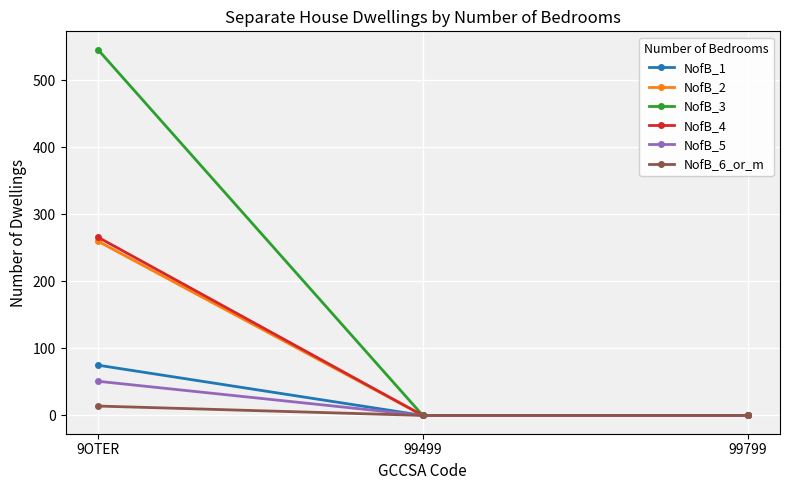

Reading right to left, what are all the values shown in this chart?

NofB_1: 0	0	75
NofB_2: 0	0	260
NofB_3: 0	0	546
NofB_4: 0	0	266
NofB_5: 0	0	51
NofB_6_or_m: 0	0	14